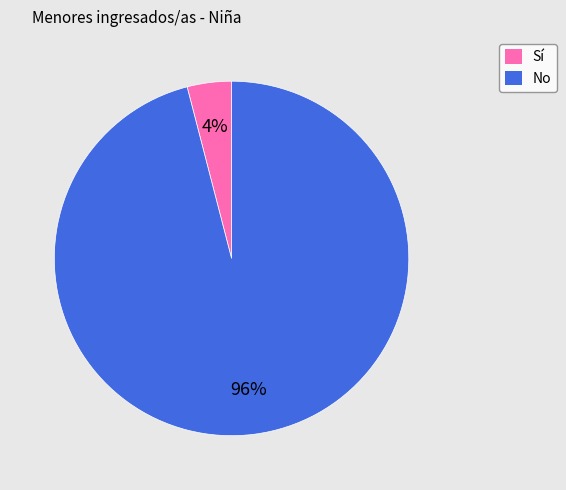

Does any single category account for the majority?

Yes